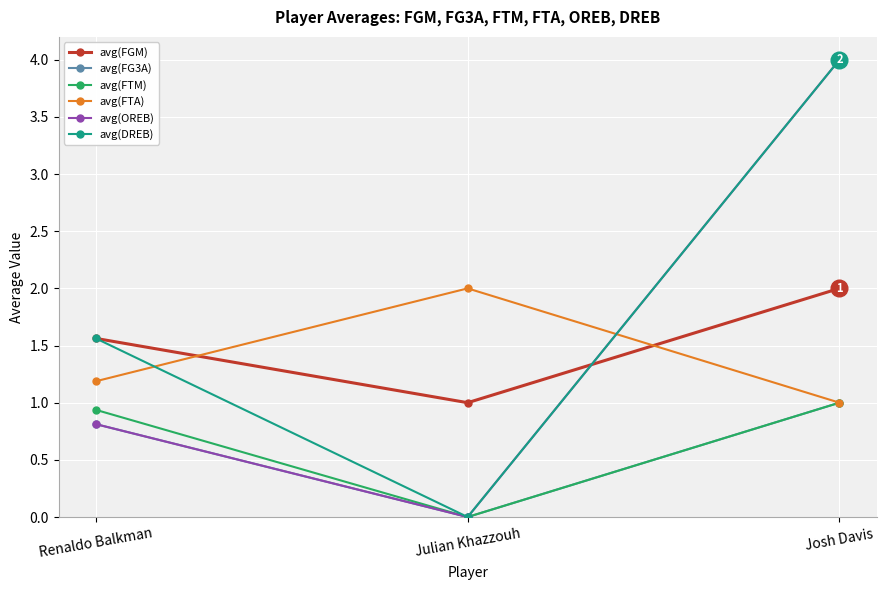

Reading left to right, extract all data points from this chart.

avg(FGM): 1.6	1.0	2.0
avg(FG3A): 0.8	0.0	1.0
avg(FTM): 0.9	0.0	1.0
avg(FTA): 1.2	2.0	1.0
avg(OREB): 0.8	0.0	4.0
avg(DREB): 1.6	0.0	4.0